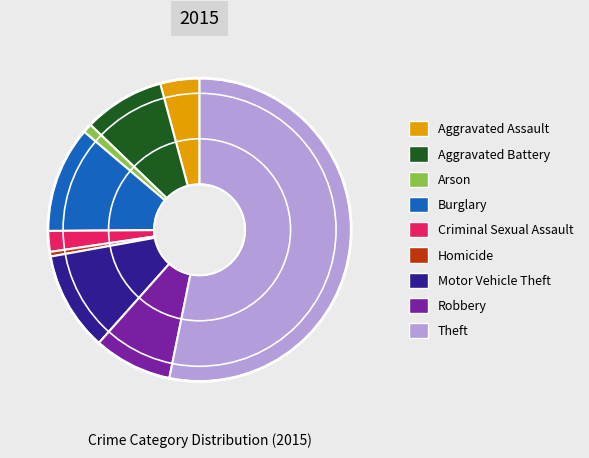

Which category has the biggest portion of the pie?

Theft